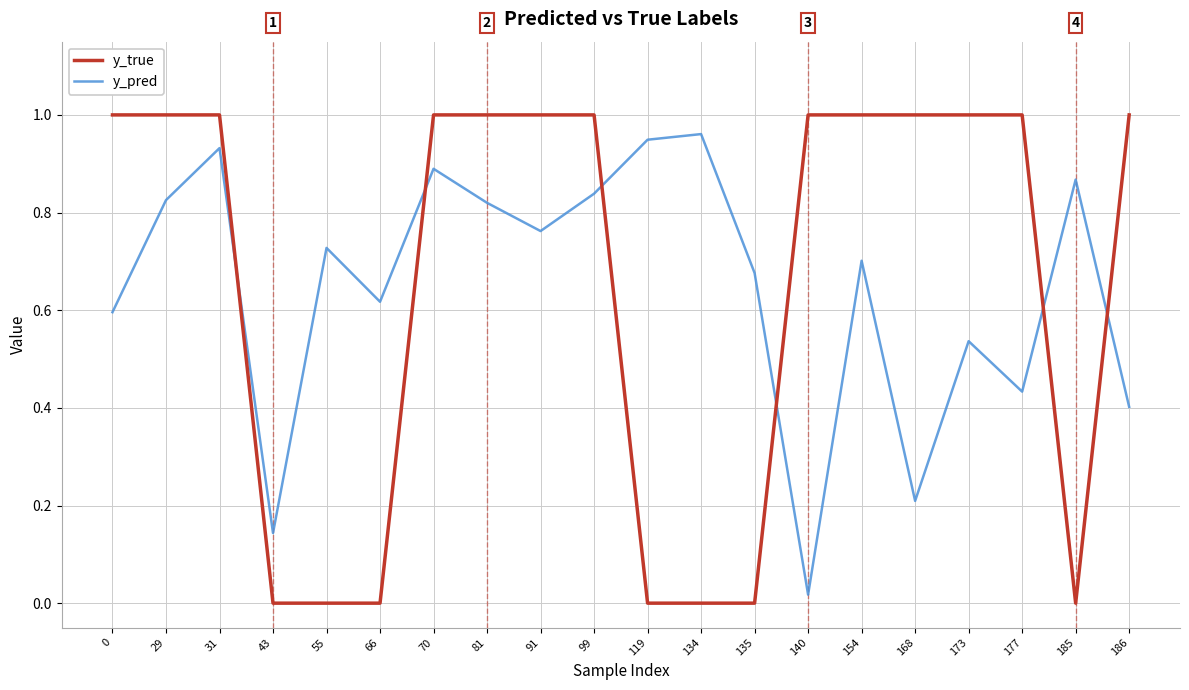

Is it true that y_true equals 0.6 at 31?

False